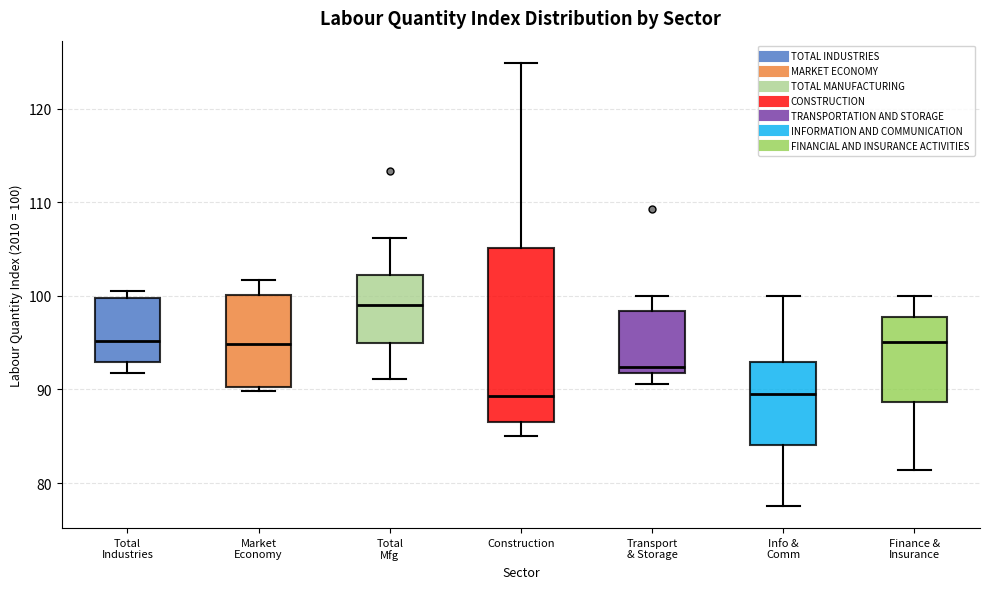

Where does the upper whisker of the box for Market Economy end on the y-axis? The values are not printed on the chart, so give them approximately, as read against the axis.

102